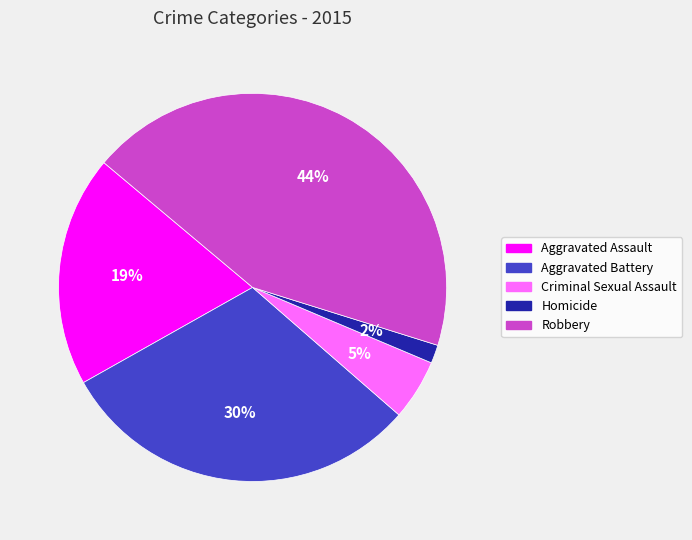

To the nearest percent, what is the difference between the largest and smallest slice percentages?

42%